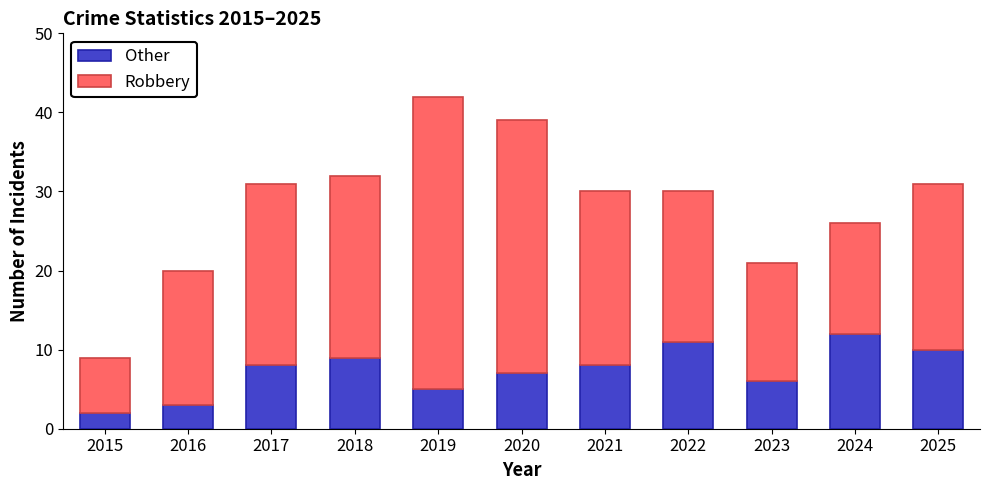

Reading left to right, list the values for the Other series.

2	3	8	9	5	7	8	11	6	12	10